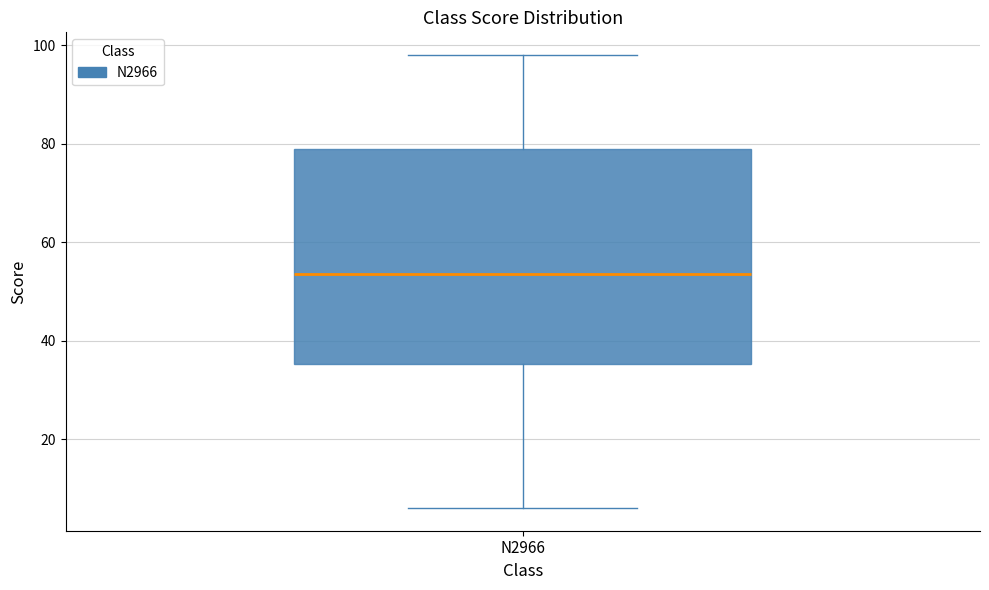

Transcribe this box plot: give where the median line is, the range the box spans, and where the two whiskers end, as read against the y-axis. The values are not printed on the chart, so give them approximately, as read against the axis.

median 54, box 36 to 80, whiskers 6 to 98